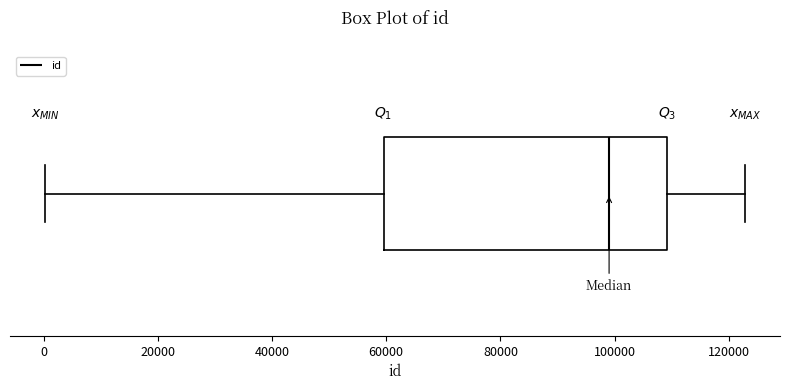

Transcribe this box plot: give where the median line is, the range the box spans, and where the two whiskers end, as read against the x-axis. The values are not printed on the chart, so give them approximately, as read against the axis.

median 100000, box 60000 to 110000, whiskers 0 to 122000